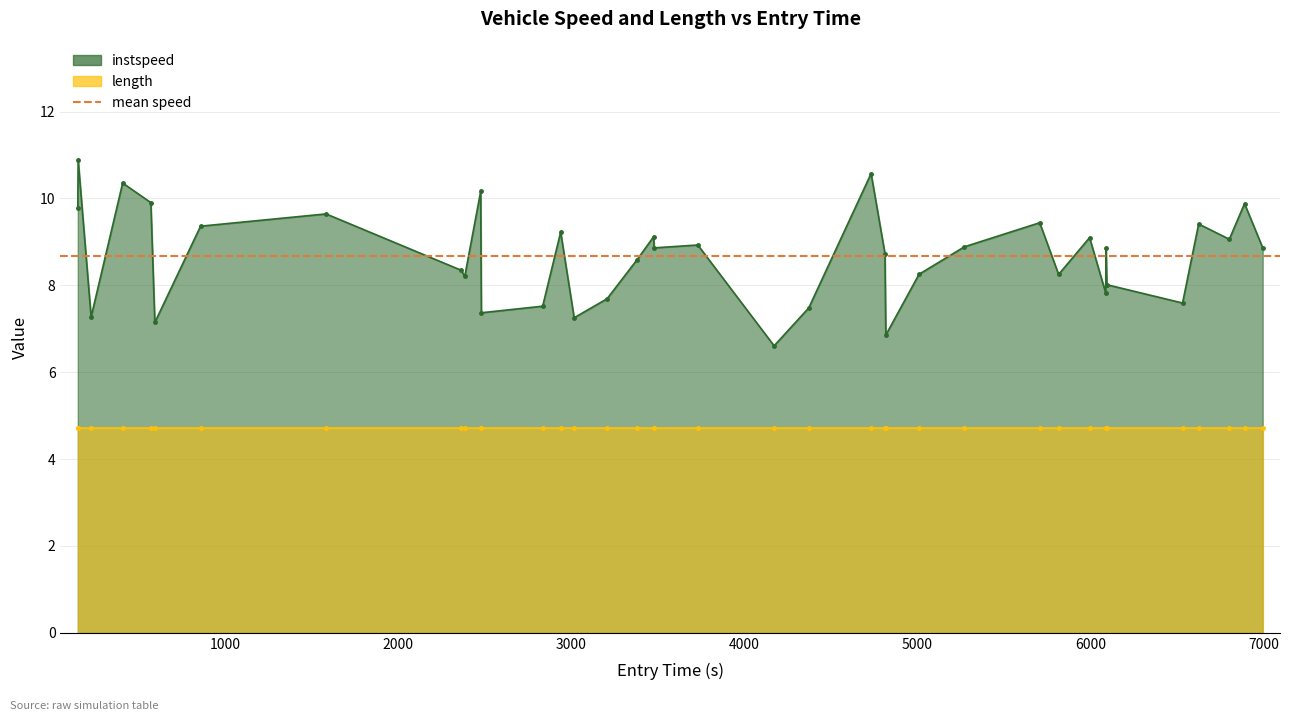

What position from the right is 432?

32